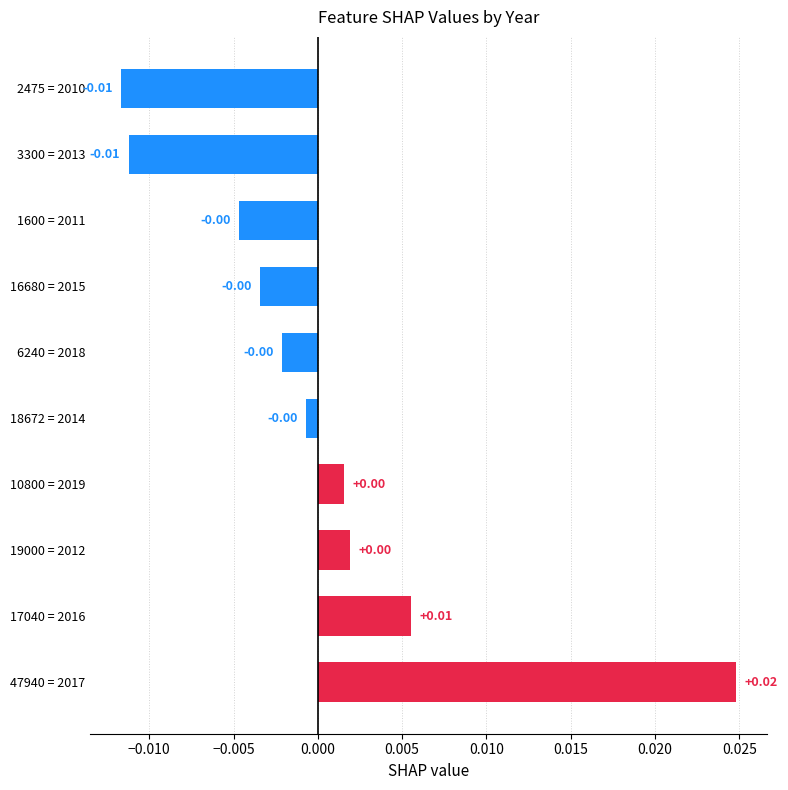

Between 16680 = 2015 and 2475 = 2010, which is larger?

16680 = 2015